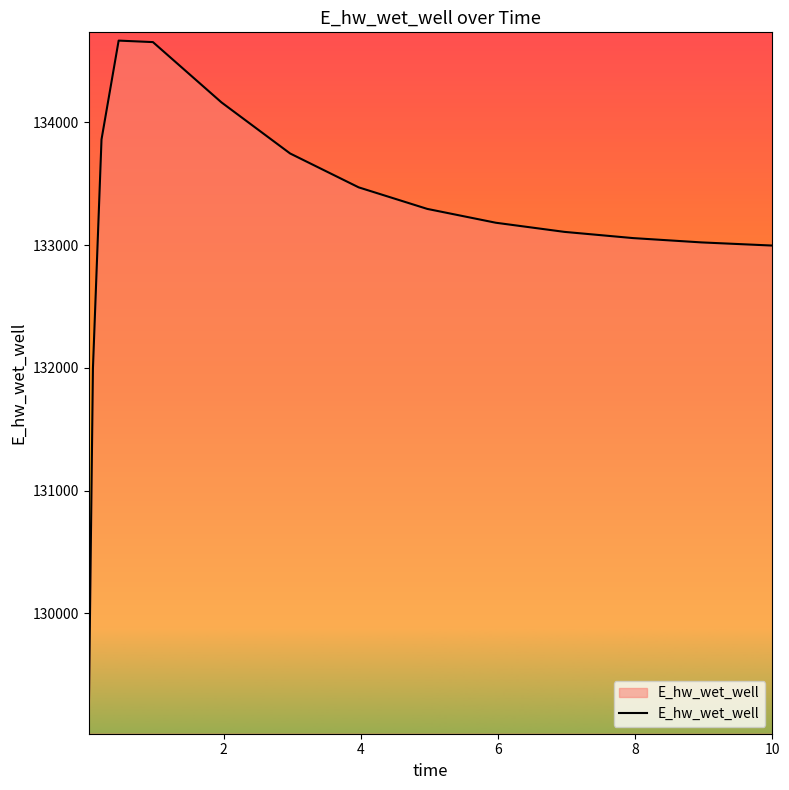

What is the smallest value displayed?

129084.4